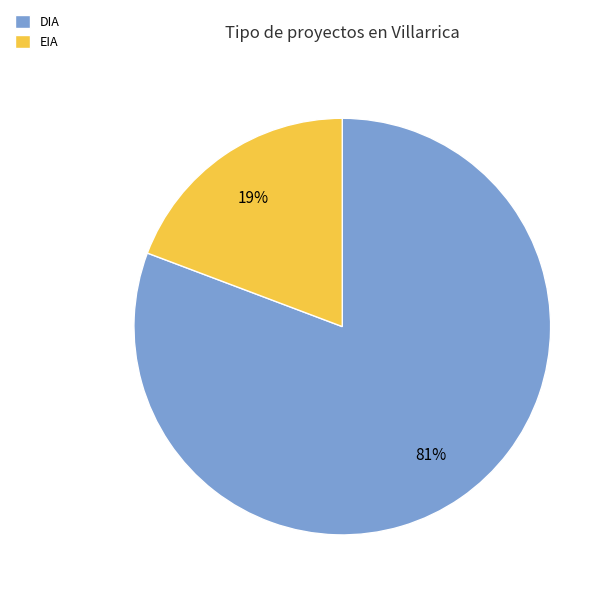

Combined, do DIA and EIA account for over 50%?

Yes